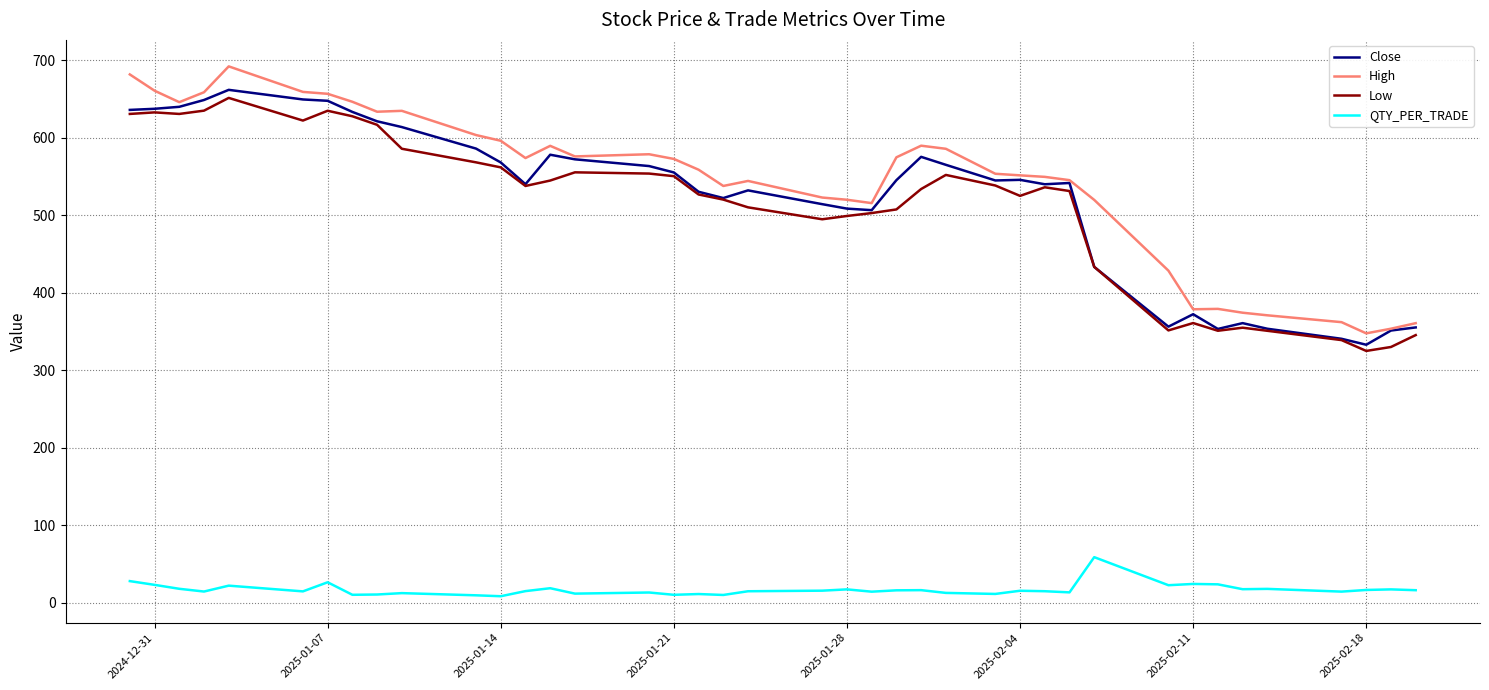

True or false: High and QTY_PER_TRADE intersect in this chart.

False